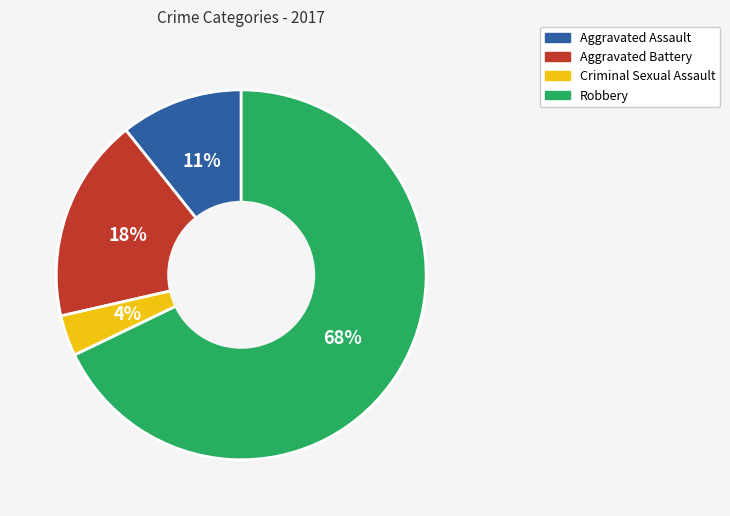

Is the sum of Aggravated Assault and Robbery greater than half?

Yes